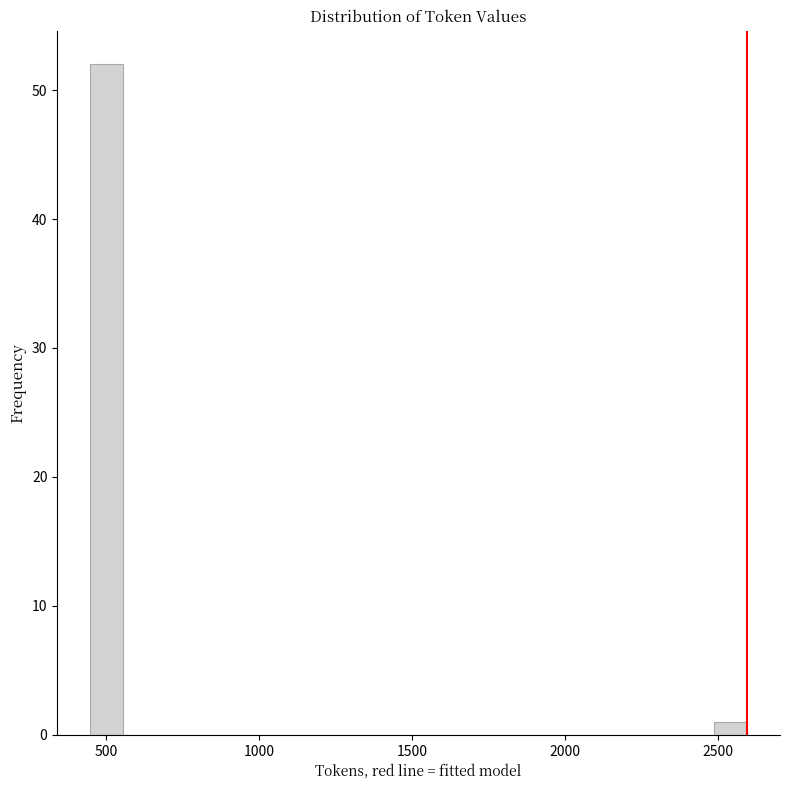

Around what value on the x-axis is the tallest bar? Give the approximate position of its centre, as read against the axis.

500